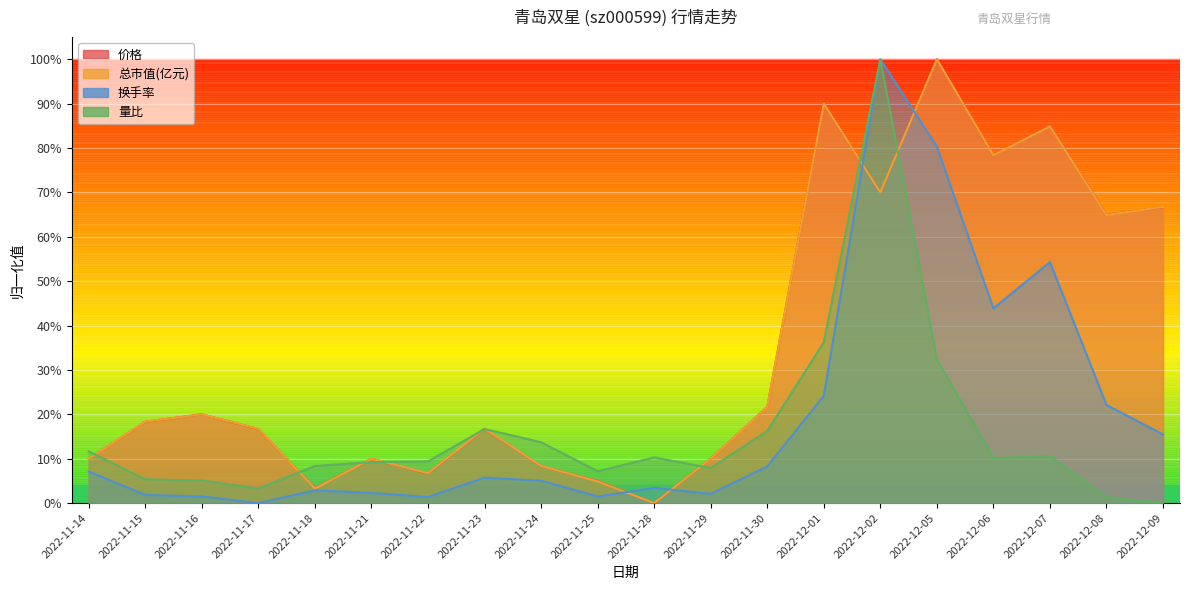

What is the label of the 16th point from the right?

2022-11-18